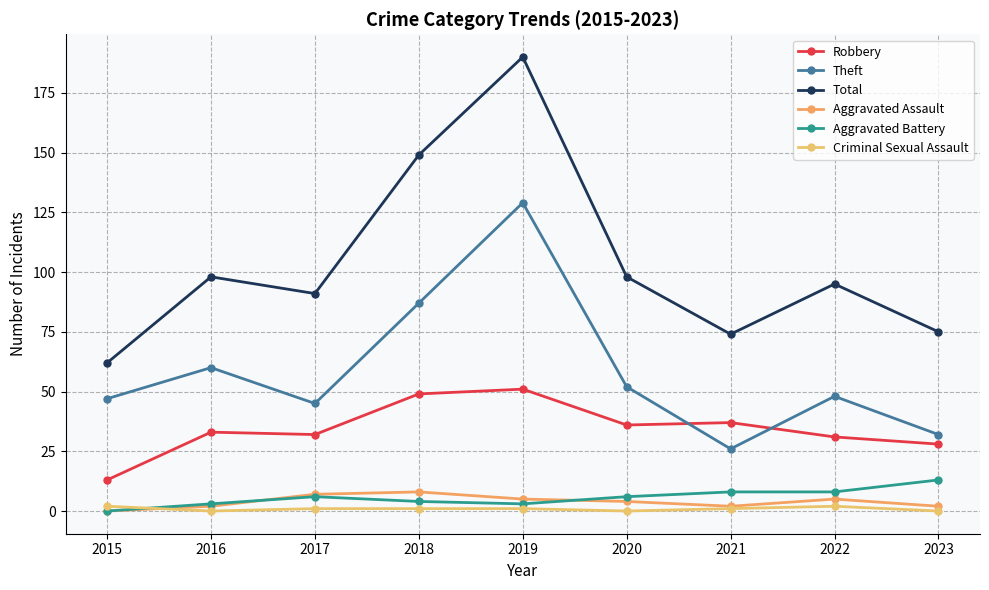

At which category does Criminal Sexual Assault reach its first local valley?

2016